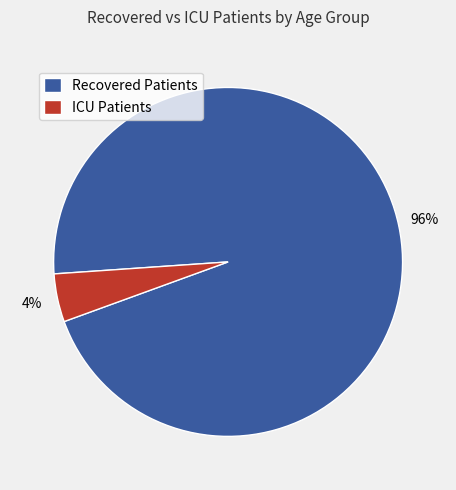

Combined, do ICU Patients and Recovered Patients account for over 50%?

Yes